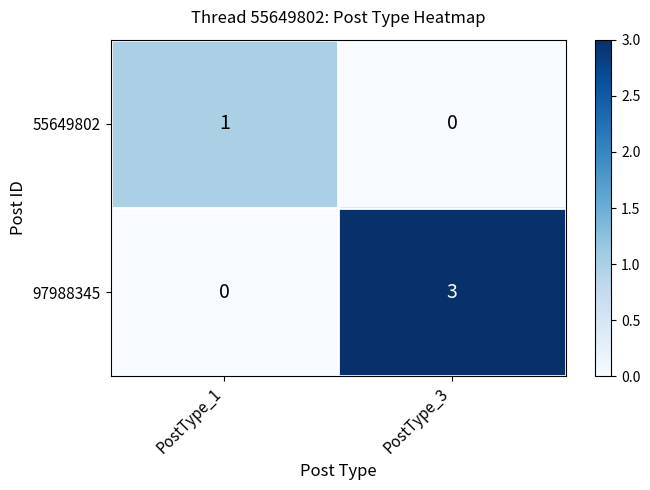

At which category is the sum across all series the highest?

PostType_3